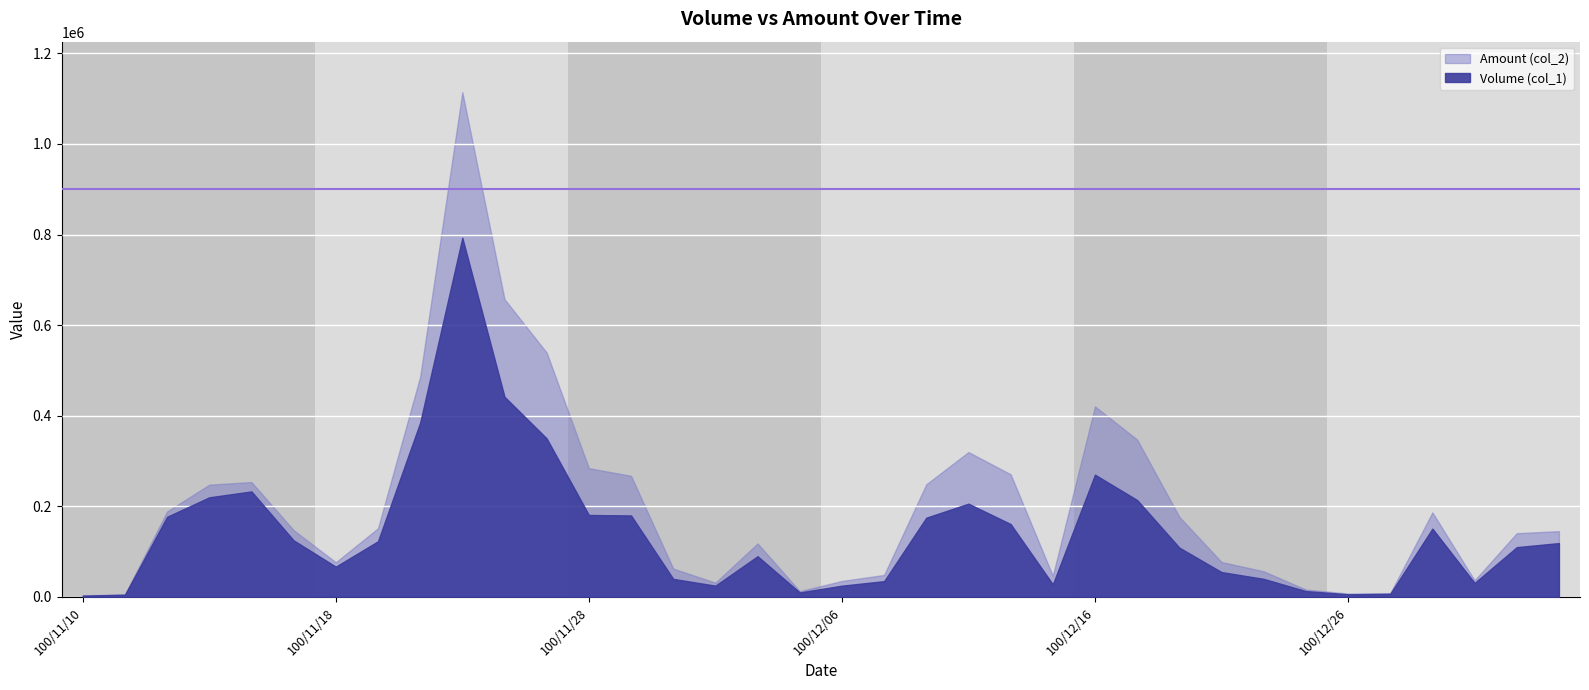

List the series in order of their overall mean, lowest first.

Volume (col_1), Amount (col_2)